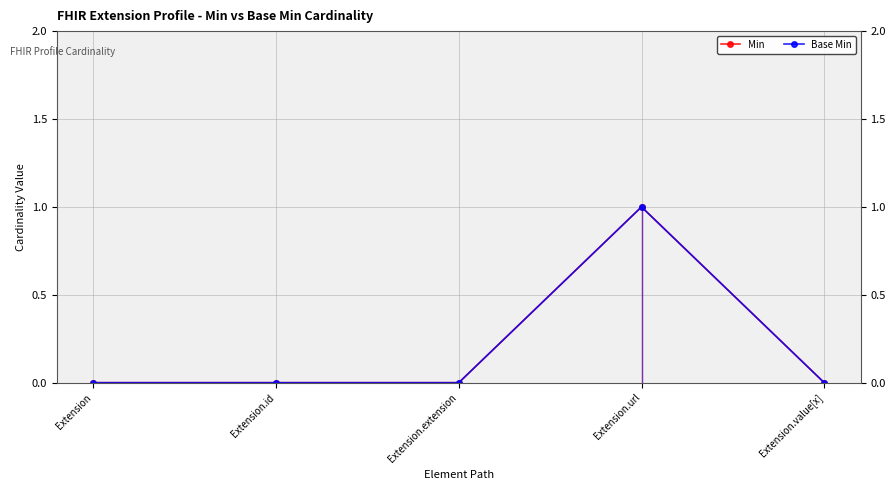

Reading left to right, transcribe all the data shown in this chart.

Min: 0	0	0	1	0
Base Min: 0	0	0	1	0